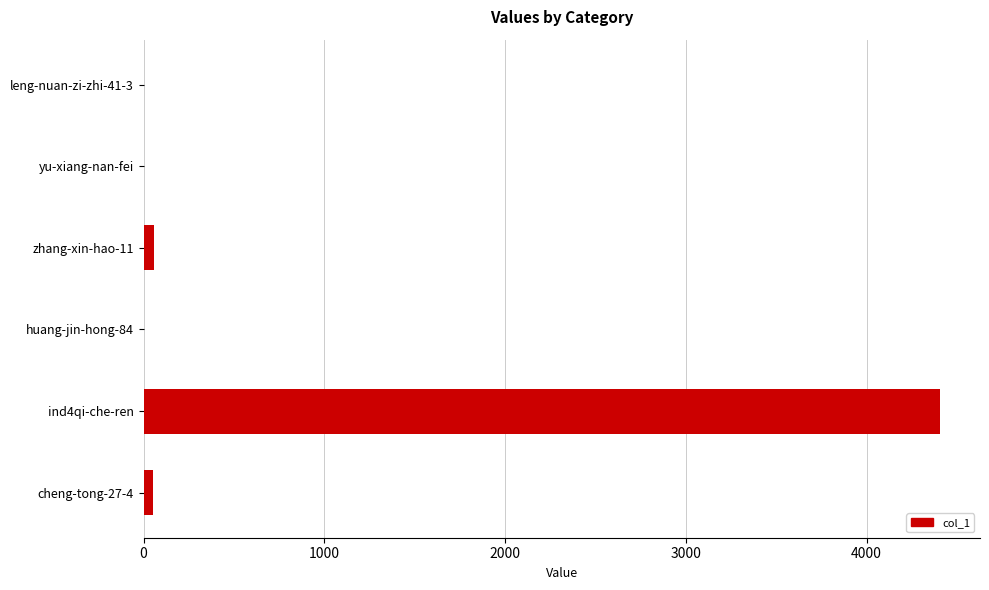

The value at ind4qi-che-ren is 7648. True or false?

False